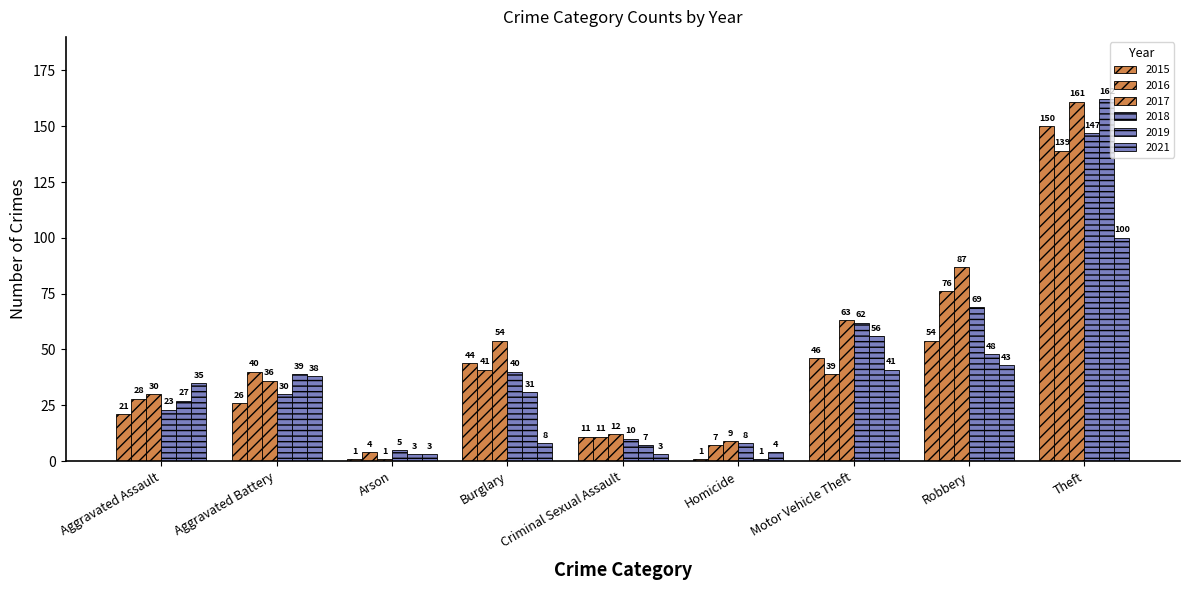

Where does the 2016 series first go above 39?

Aggravated Battery